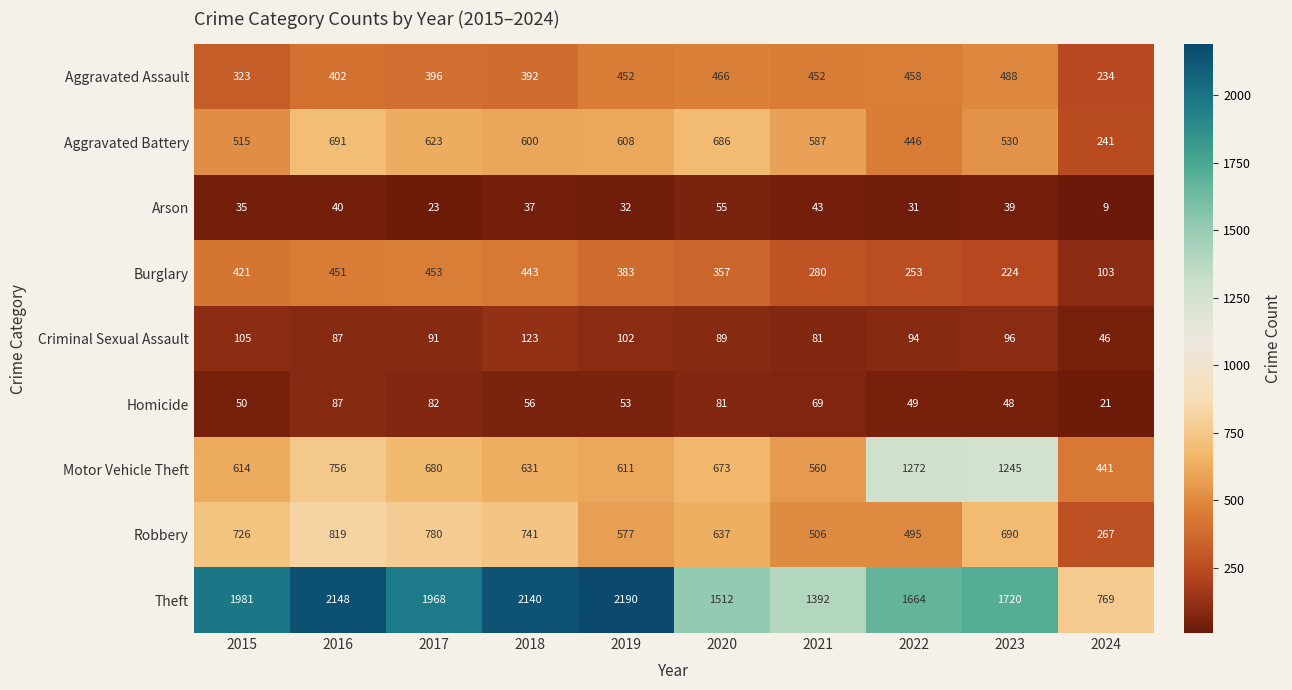

Which series has the largest range (max minus min)?

Theft